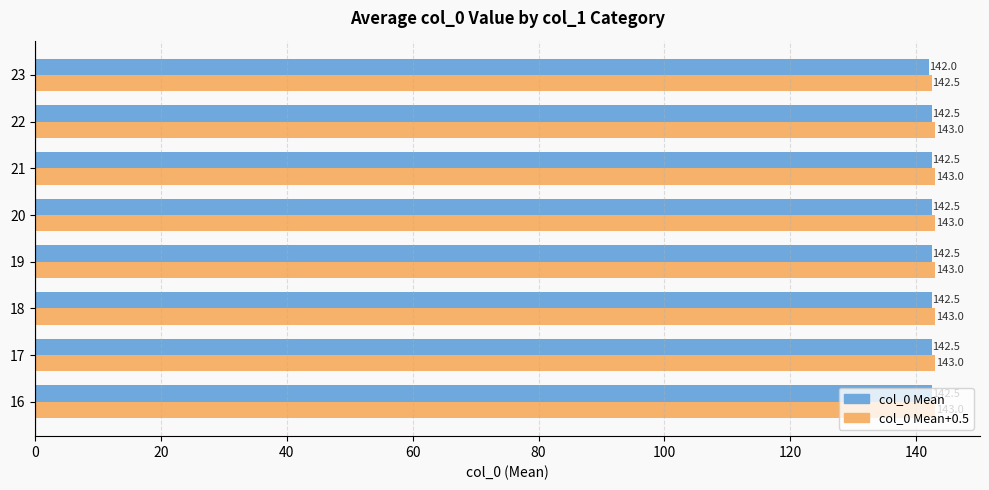

What is the spread (max minus min) of values at 21?

0.5